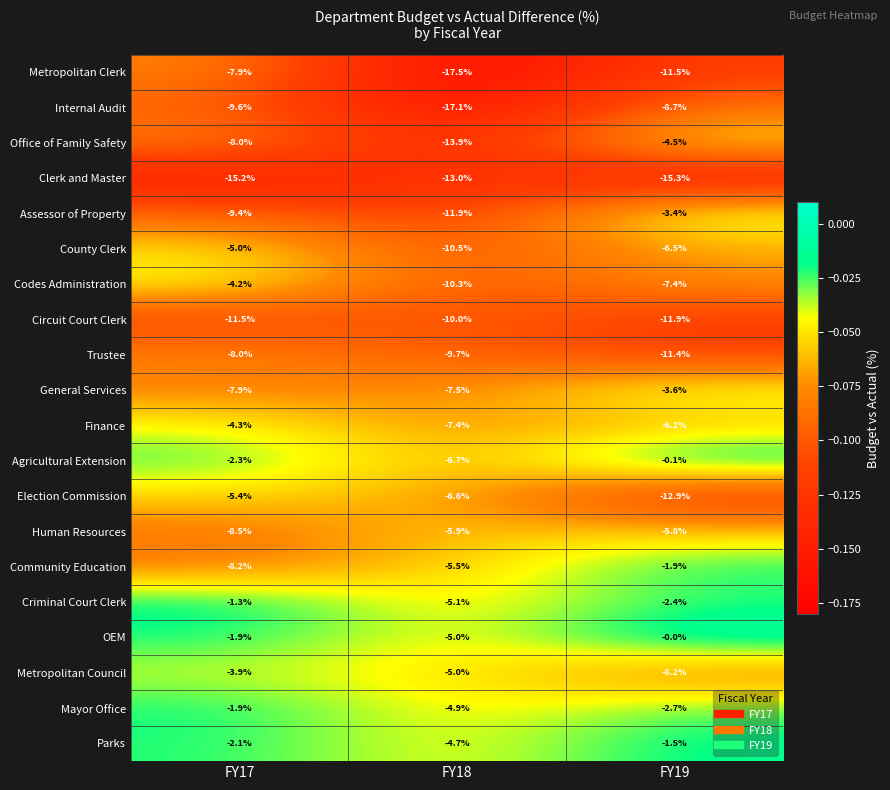

Is it true that Codes Administration equals -4.2 at FY17?

True